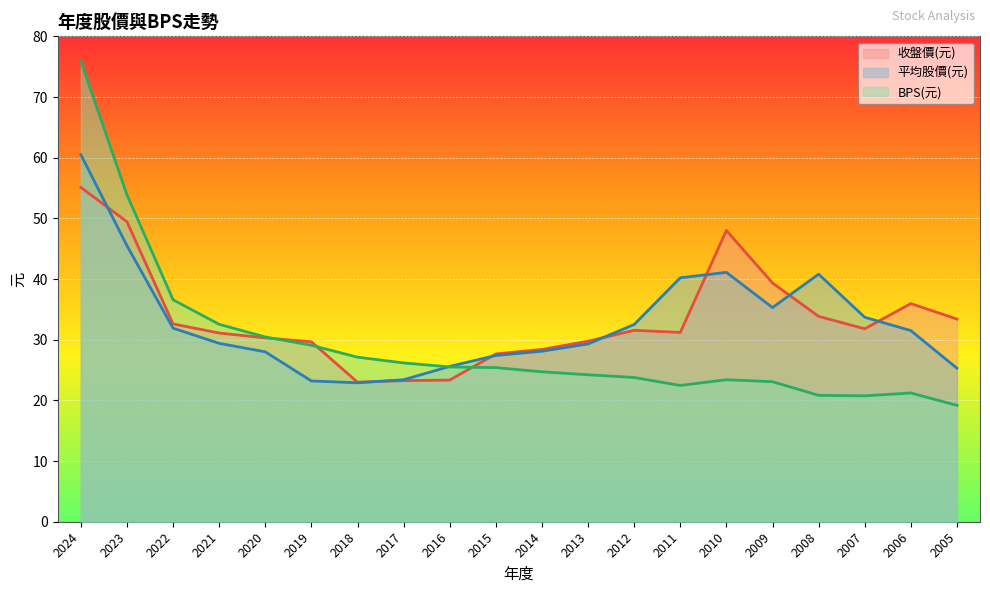

Rank the categories by BPS(元) value from lowest to highest.

2005, 2007, 2008, 2006, 2011, 2009, 2010, 2012, 2013, 2014, 2015, 2016, 2017, 2018, 2019, 2020, 2021, 2022, 2023, 2024